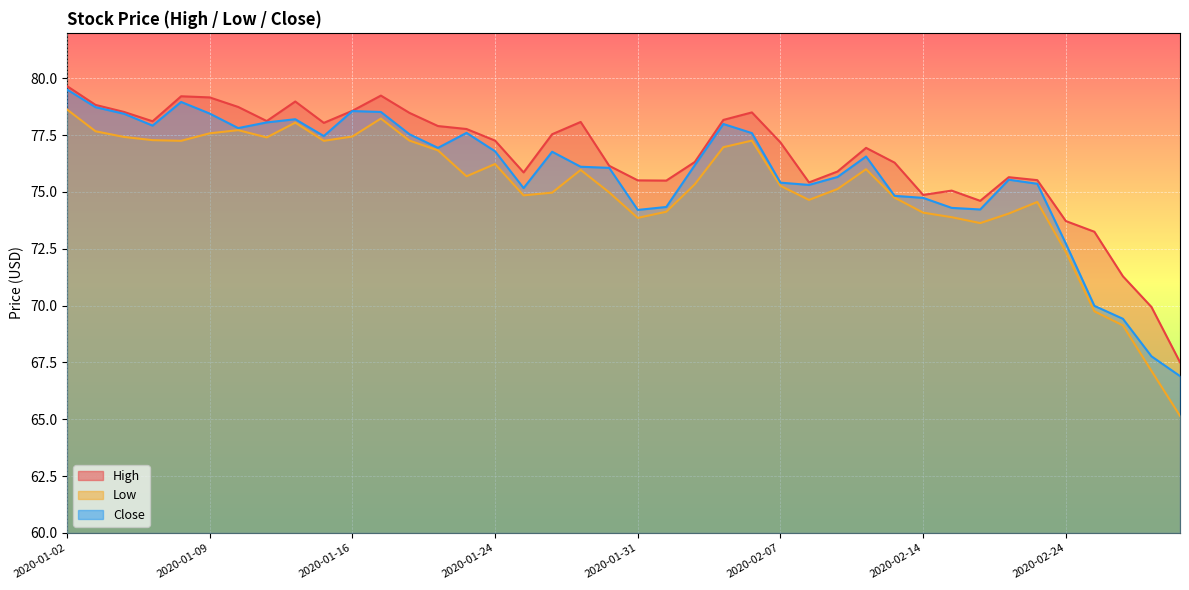

Reading right to left, what are all the values shown in this chart?

High: 2020-02-28=67.5	2020-02-27=69.9	2020-02-26=71.3	2020-02-25=73.2	2020-02-24=73.7	2020-02-21=75.5	2020-02-20=75.7	2020-02-19=74.6	2020-02-18=75.1	2020-02-14=74.9	2020-02-13=76.3	2020-02-12=76.9	2020-02-11=75.9	2020-02-10=75.4	2020-02-07=77.2	2020-02-06=78.5	2020-02-05=78.2	2020-02-04=76.3	2020-02-03=75.5	2020-01-31=75.5	2020-01-30=76.2	2020-01-29=78.1	2020-01-28=77.5	2020-01-27=75.9	2020-01-24=77.3	2020-01-23=77.8	2020-01-22=77.9	2020-01-21=78.5	2020-01-17=79.2	2020-01-16=78.6	2020-01-15=78.0	2020-01-14=79.0	2020-01-13=78.1	2020-01-10=78.7	2020-01-09=79.2	2020-01-08=79.2	2020-01-07=78.1	2020-01-06=78.5	2020-01-03=78.8	2020-01-02=79.7
Low: 2020-02-28=65.2	2020-02-27=67.1	2020-02-26=69.1	2020-02-25=69.8	2020-02-24=72.4	2020-02-21=74.6	2020-02-20=74.0	2020-02-19=73.6	2020-02-18=73.9	2020-02-14=74.1	2020-02-13=74.8	2020-02-12=76.0	2020-02-11=75.1	2020-02-10=74.7	2020-02-07=75.3	2020-02-06=77.3	2020-02-05=77.0	2020-02-04=75.3	2020-02-03=74.1	2020-01-31=73.9	2020-01-30=75.0	2020-01-29=76.0	2020-01-28=75.0	2020-01-27=74.8	2020-01-24=76.2	2020-01-23=75.7	2020-01-22=76.8	2020-01-21=77.3	2020-01-17=78.2	2020-01-16=77.4	2020-01-15=77.2	2020-01-14=78.0	2020-01-13=77.4	2020-01-10=77.7	2020-01-09=77.6	2020-01-08=77.2	2020-01-07=77.3	2020-01-06=77.4	2020-01-03=77.7	2020-01-02=78.6
Close: 2020-02-28=66.9	2020-02-27=67.8	2020-02-26=69.4	2020-02-25=70.0	2020-02-24=72.7	2020-02-21=75.4	2020-02-20=75.5	2020-02-19=74.2	2020-02-18=74.3	2020-02-14=74.7	2020-02-13=74.8	2020-02-12=76.6	2020-02-11=75.7	2020-02-10=75.3	2020-02-07=75.4	2020-02-06=77.6	2020-02-05=78.0	2020-02-04=76.2	2020-02-03=74.3	2020-01-31=74.2	2020-01-30=76.1	2020-01-29=76.1	2020-01-28=76.8	2020-01-27=75.2	2020-01-24=76.8	2020-01-23=77.6	2020-01-22=76.9	2020-01-21=77.5	2020-01-17=78.5	2020-01-16=78.6	2020-01-15=77.5	2020-01-14=78.2	2020-01-13=78.1	2020-01-10=77.8	2020-01-09=78.5	2020-01-08=79.0	2020-01-07=77.9	2020-01-06=78.4	2020-01-03=78.7	2020-01-02=79.5